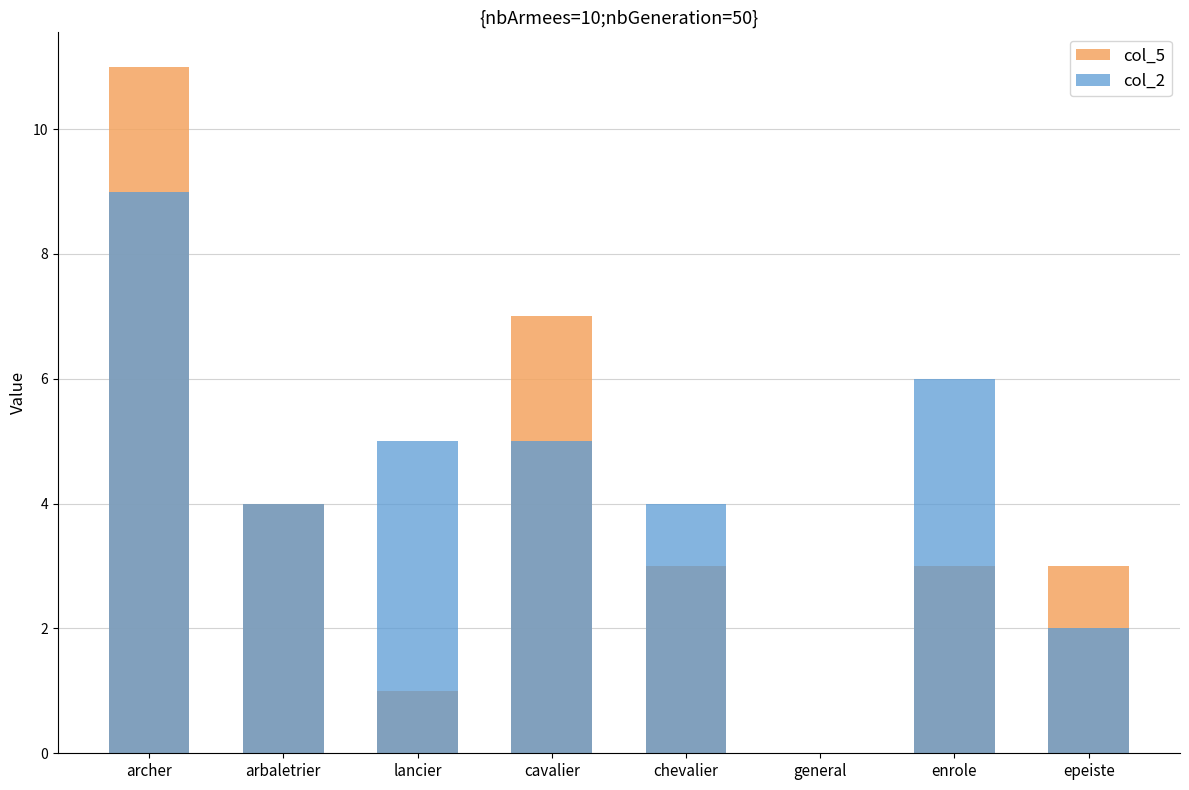

What is the label of the 1st bar from the right?

epeiste